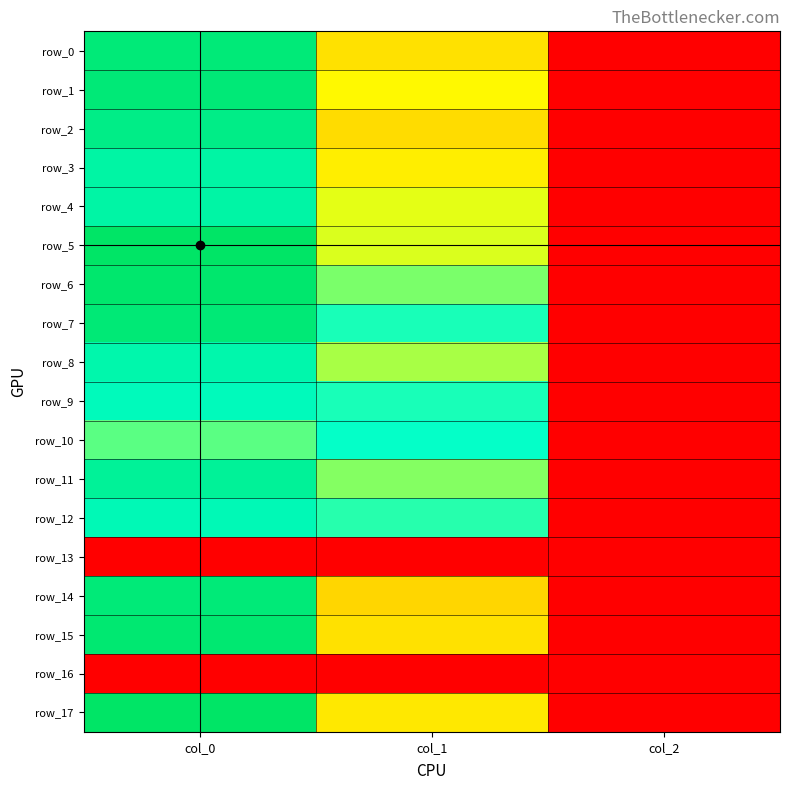

Reading left to right, extract all data points from this chart.

row_0: col_0=1153.3	col_1=546.8	col_2=2.0
row_1: col_0=1156.7	col_1=594.0	col_2=2.0
row_2: col_0=1110.0	col_1=536.6	col_2=2.0
row_3: col_0=1023.3	col_1=573.8	col_2=2.0
row_4: col_0=1020.0	col_1=637.9	col_2=2.0
row_5: col_0=1210.0	col_1=648.0	col_2=2.0
row_6: col_0=1186.7	col_1=762.8	col_2=2.0
row_7: col_0=1160.0	col_1=877.5	col_2=2.0
row_8: col_0=1000.0	col_1=708.8	col_2=2.0
row_9: col_0=956.7	col_1=877.5	col_2=2.0
row_10: col_0=800.0	col_1=901.1	col_2=2.0
row_11: col_0=1060.0	col_1=749.2	col_2=2.0
row_12: col_0=970.0	col_1=860.6	col_2=2.0
row_13: col_0=0.0	col_1=0.0	col_2=0.0
row_14: col_0=1153.3	col_1=526.5	col_2=2.0
row_15: col_0=1173.3	col_1=546.8	col_2=2.0
row_16: col_0=0.0	col_1=0.0	col_2=0.0
row_17: col_0=1210.0	col_1=560.2	col_2=2.0